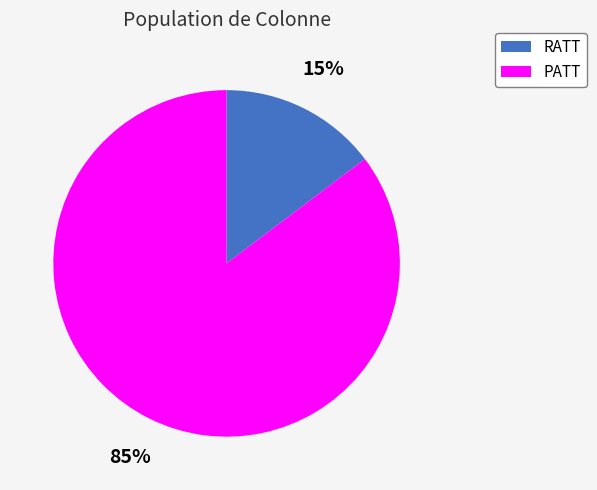

Combined, do RATT and PATT account for over 50%?

Yes